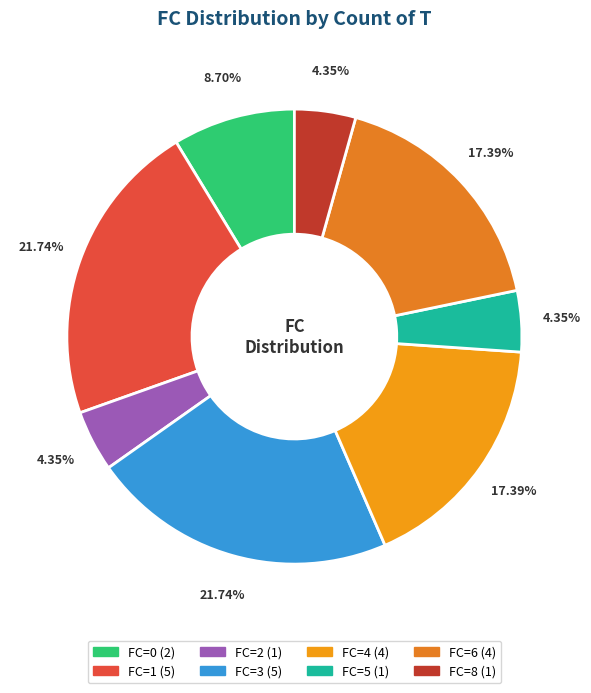

How many segments does this pie chart have?

8